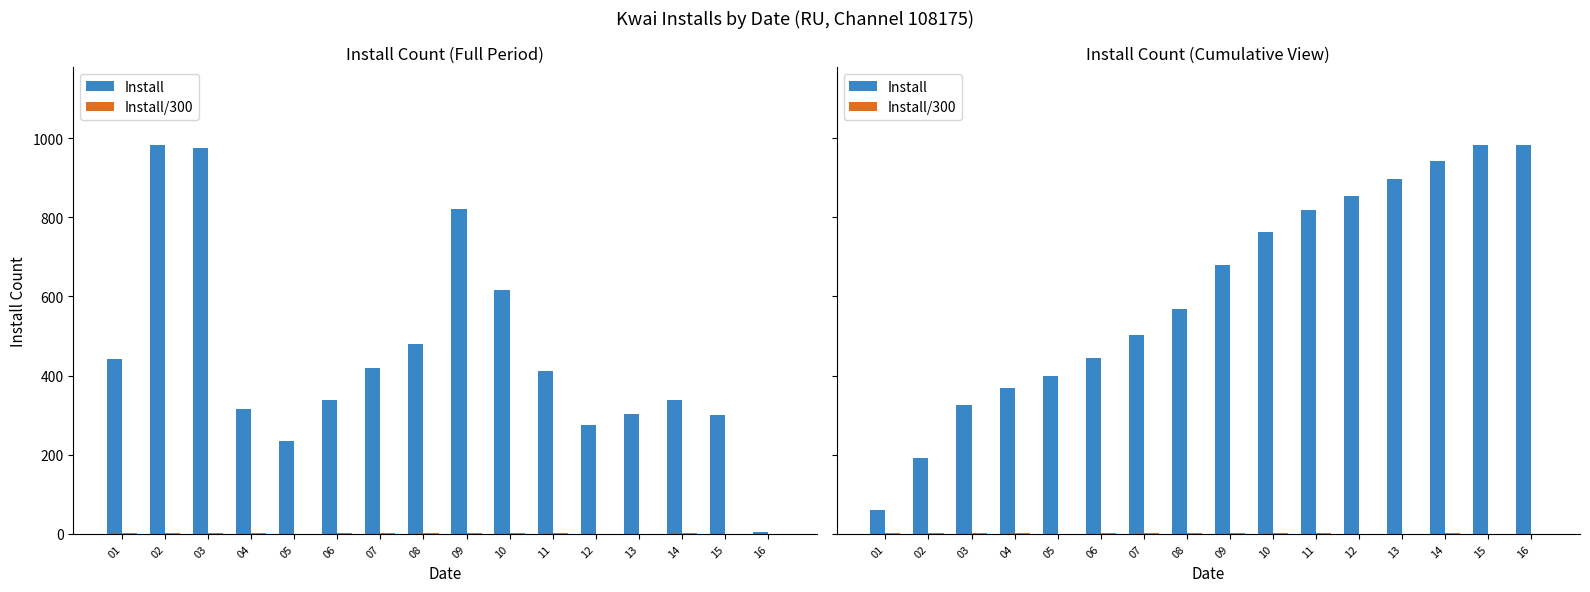

What is the difference between the maximum and minimum values in the Install series?

923.1